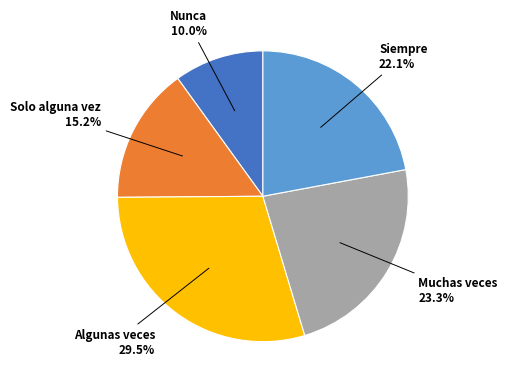

Which slice is the smallest?

Nunca